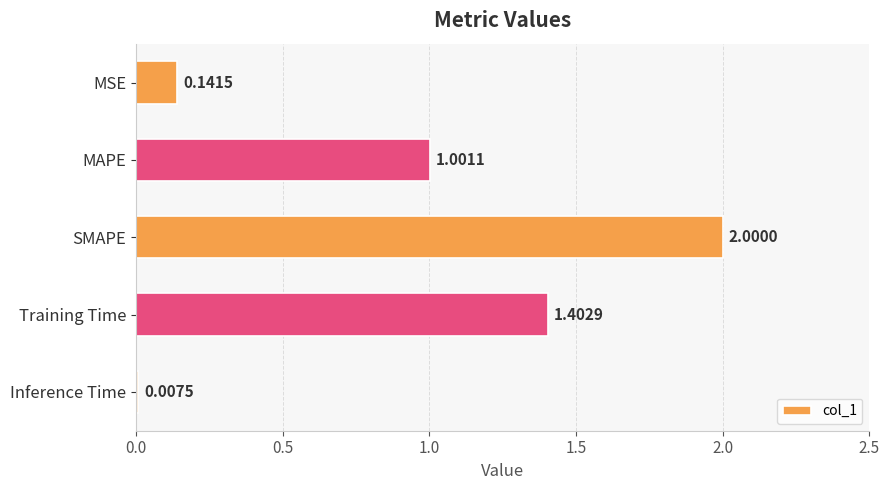

What is the sum of all values?

4.6